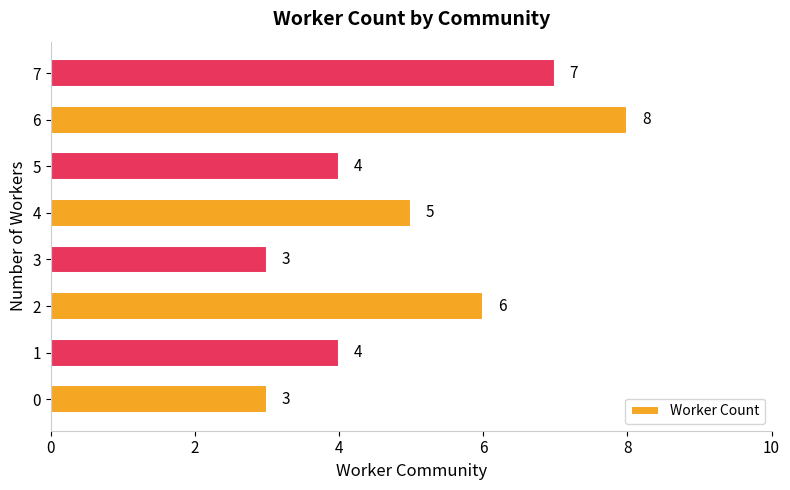

At which category does the chart reach its peak across all series?

6